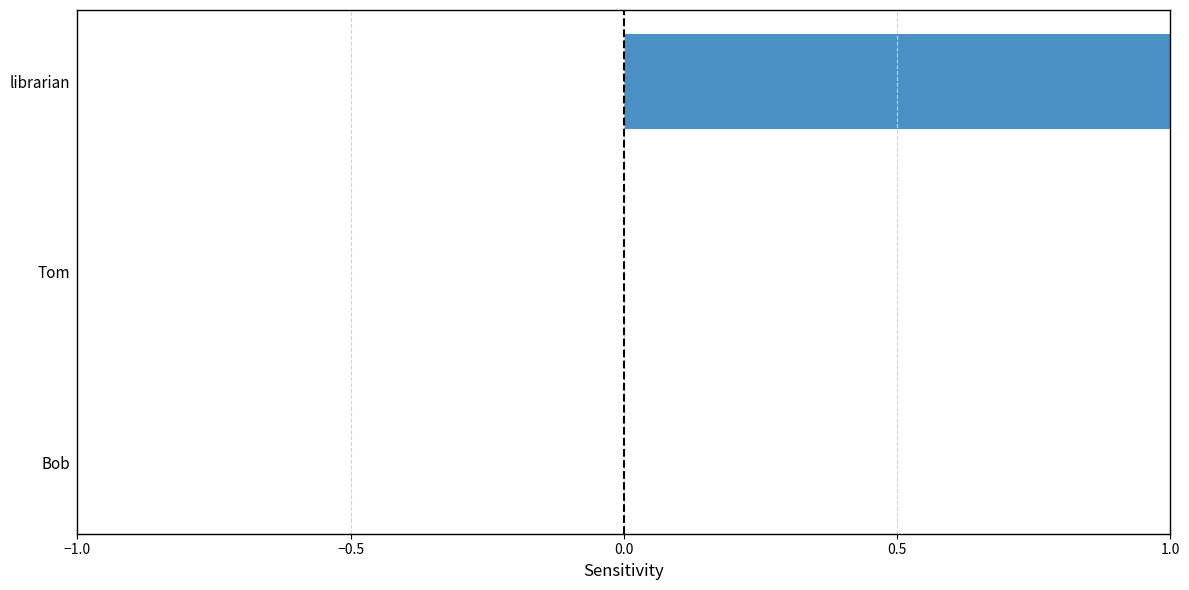

Which category has the highest value across all series?

librarian